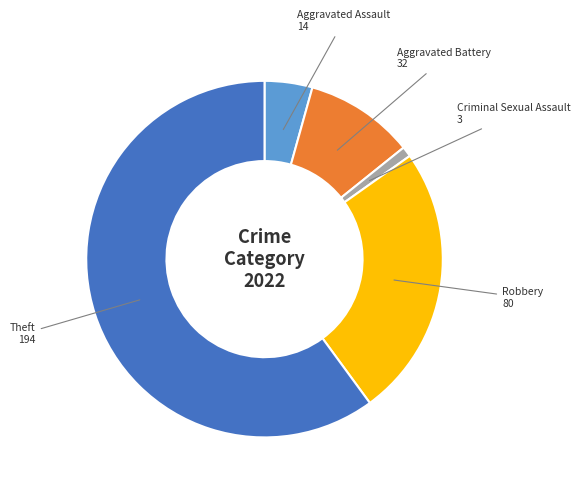

Count the number of slices in the pie.

5